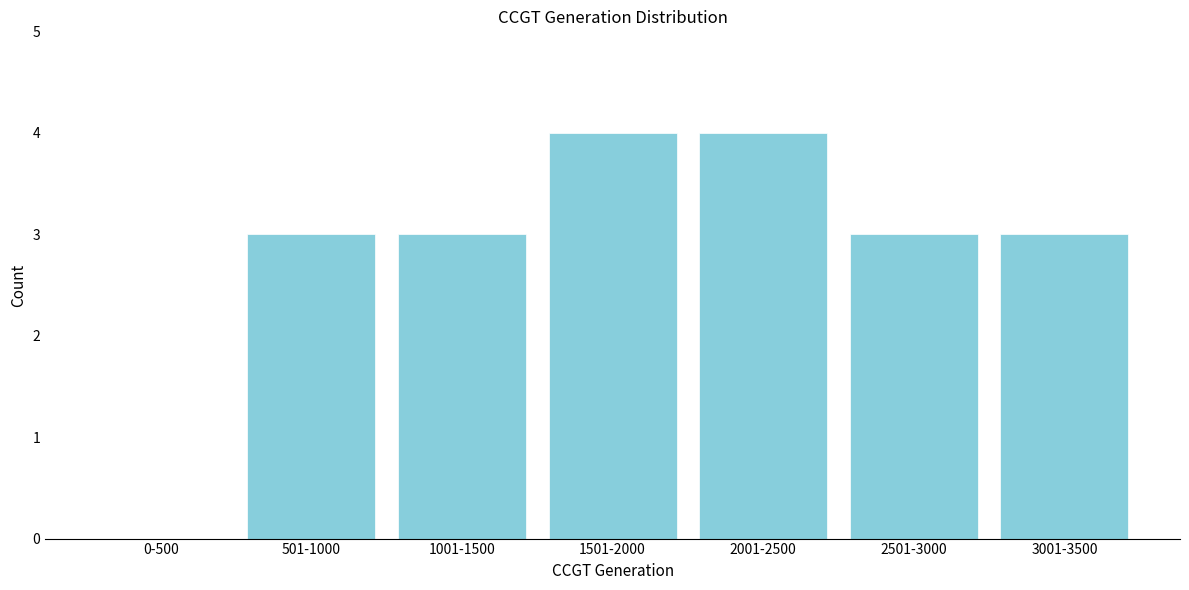

Reading right to left, extract all data points from this chart.

3001-3500=3	2501-3000=3	2001-2500=4	1501-2000=4	1001-1500=3	501-1000=3	0-500=0